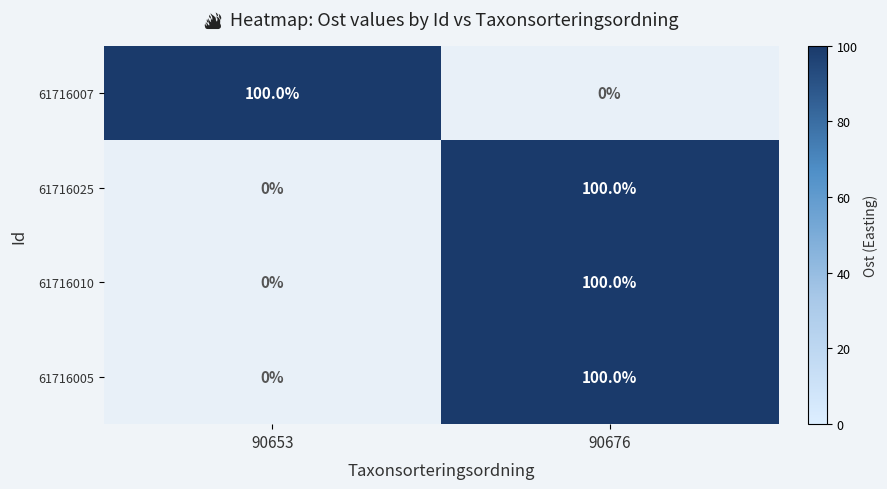

At which category does the chart reach its minimum across all series?

90676